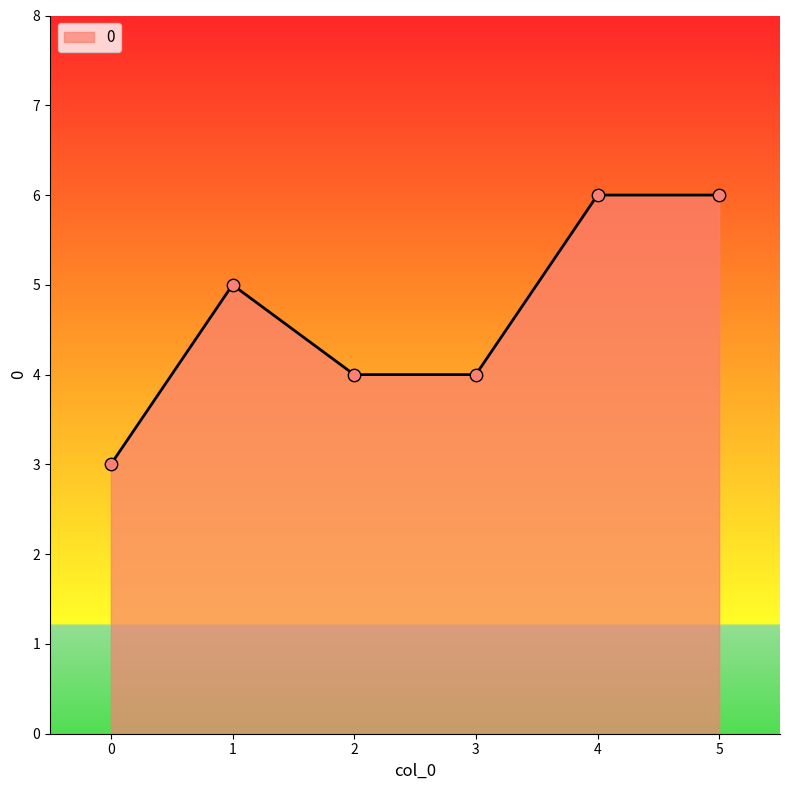

What is the ratio of the value at 4 to the value at 5?

1.0